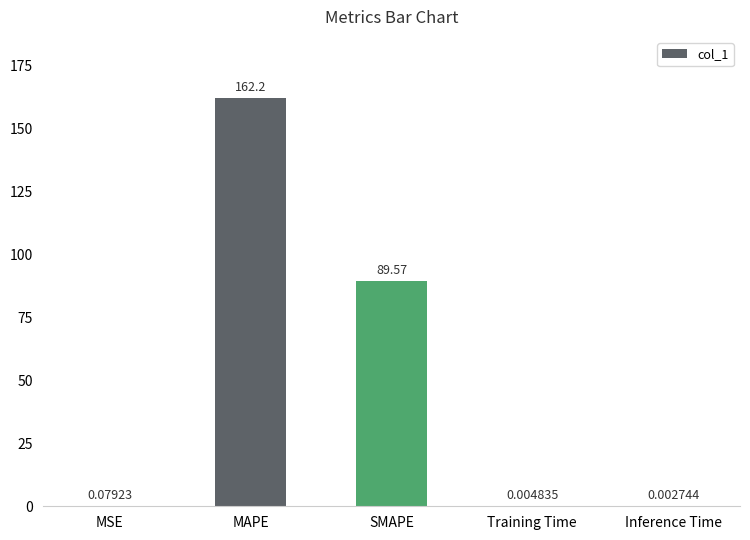

What is the change in value from MAPE to SMAPE?

-72.7